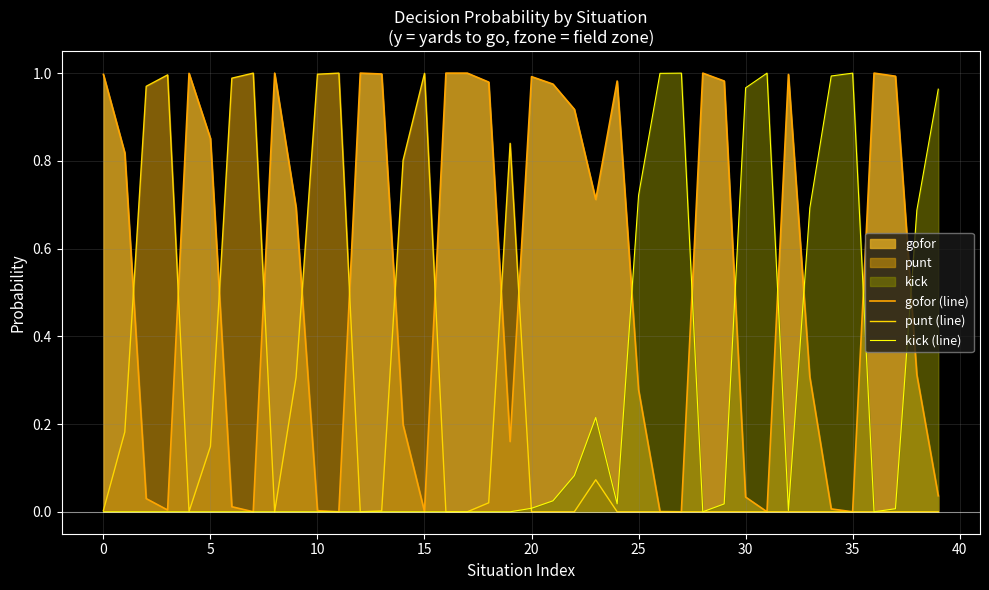

How many positive values does the gofor (line) series have?

35